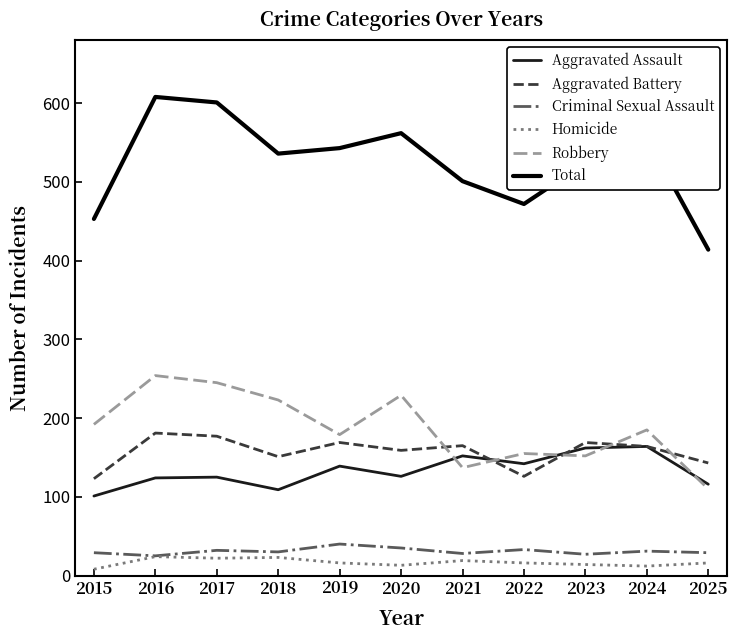

The Robbery series shows 76 at 2019. True or false?

False